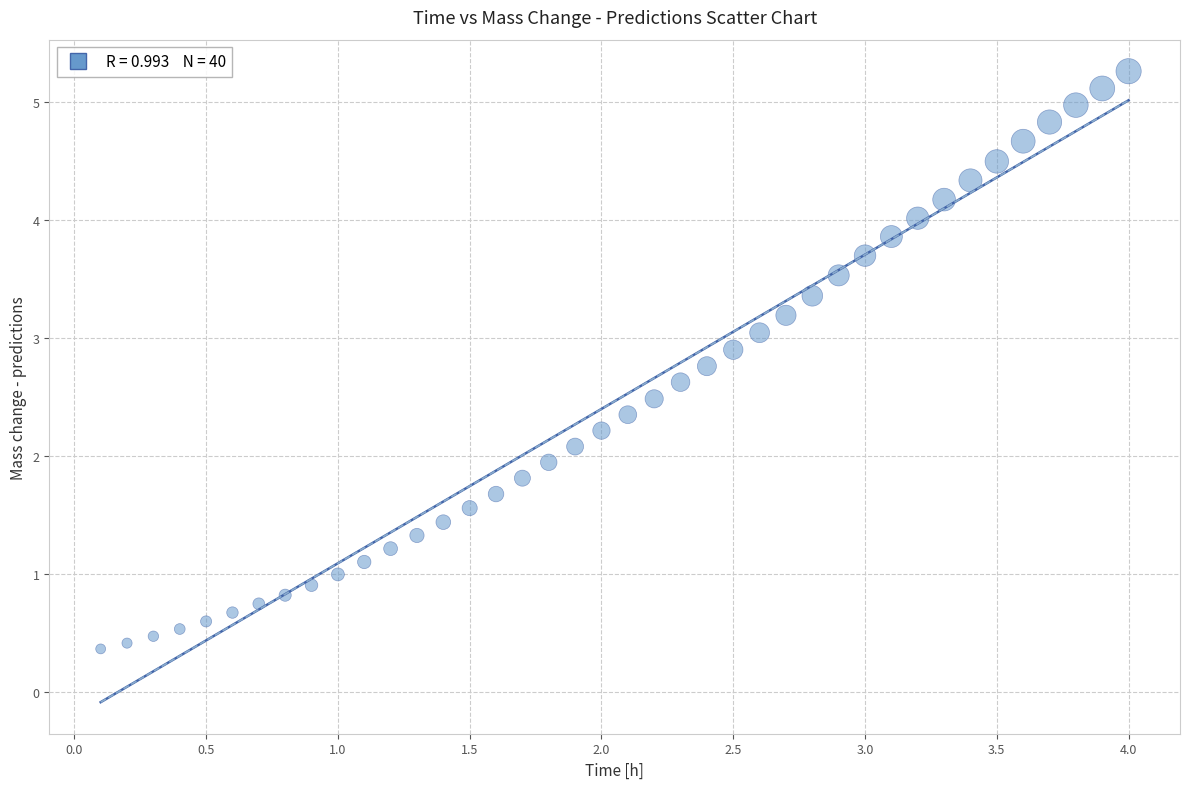

What is the range of X values (max minus min)?

3.9